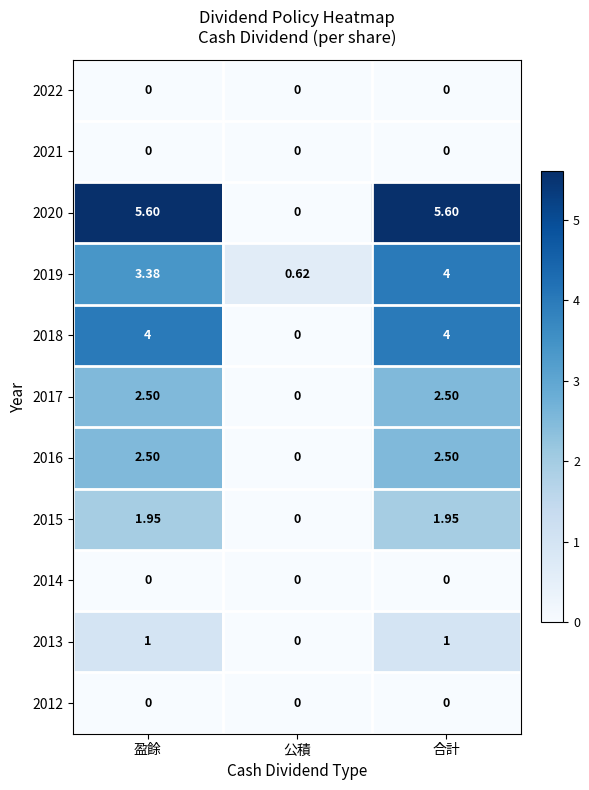

Where is 2020 nearest to the value 2?

公積